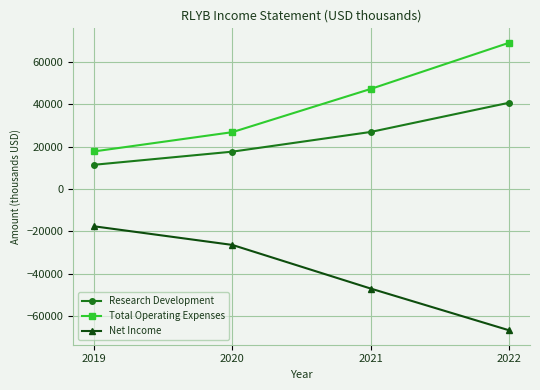

Where does the Net Income series first go above -26400?

2019